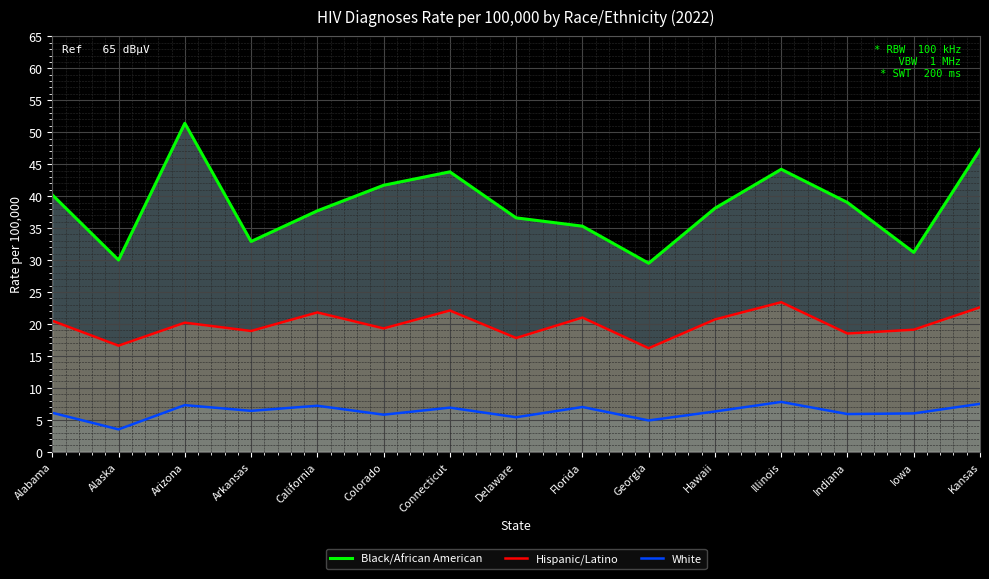

What is the lowest value of the Black/African American series?

29.5